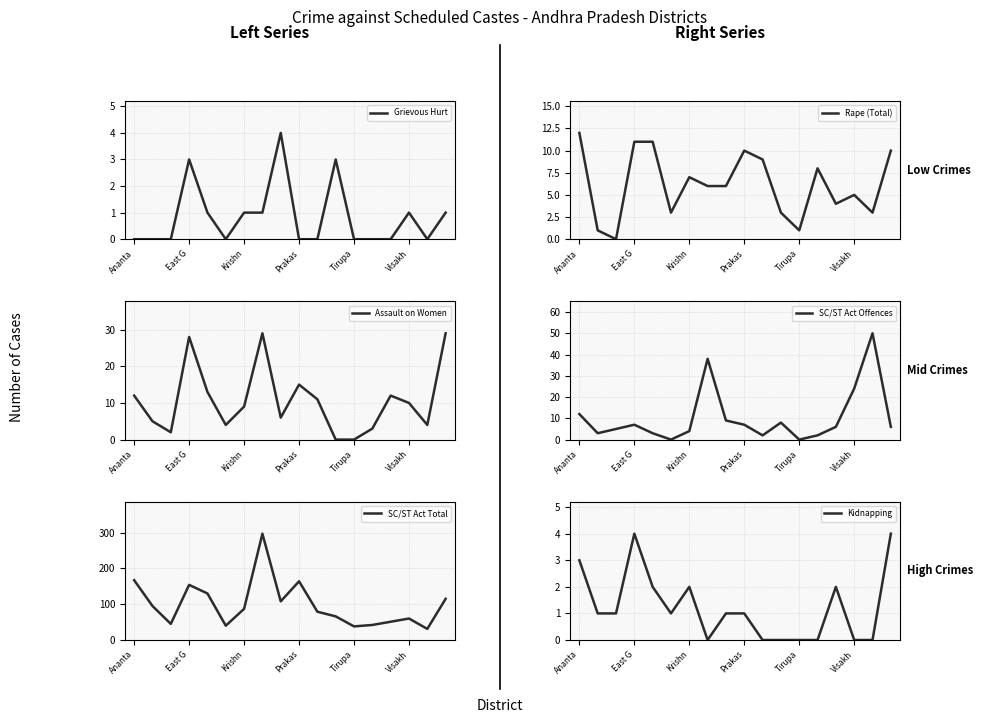

Which series has the largest range (max minus min)?

SC/ST Act Total